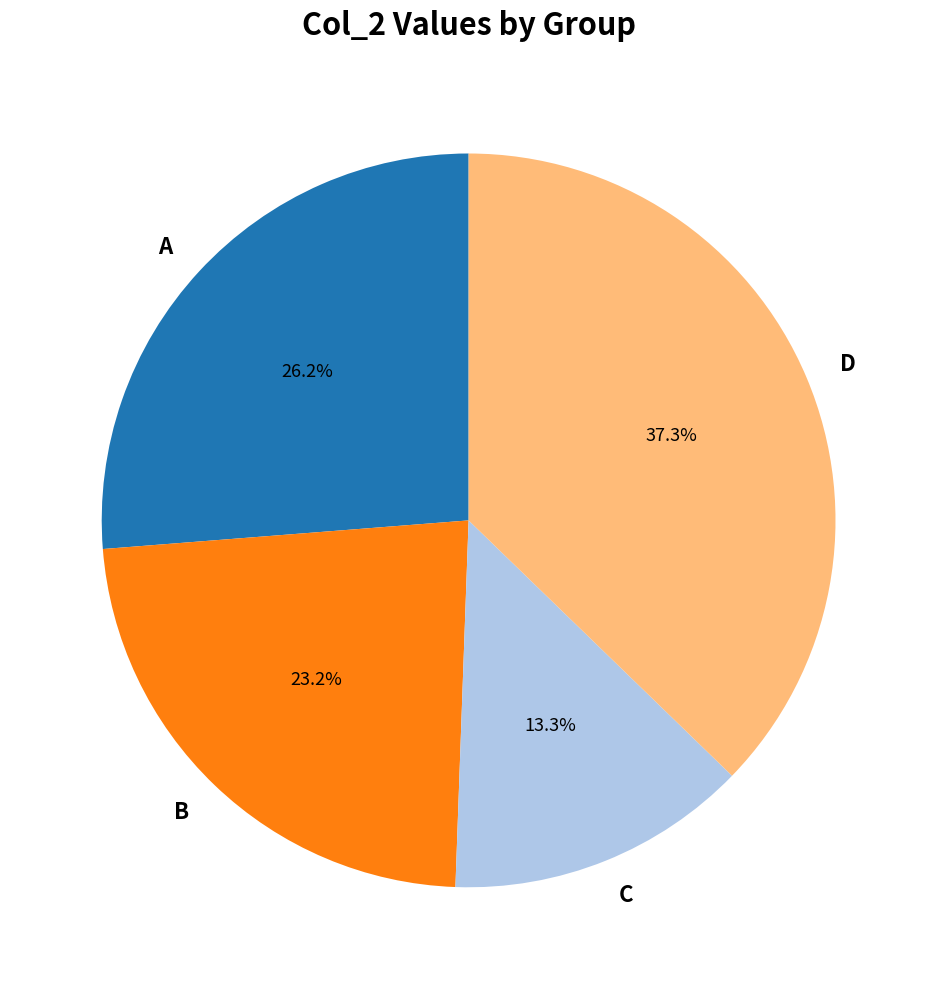

Between B and A, which is larger?

A